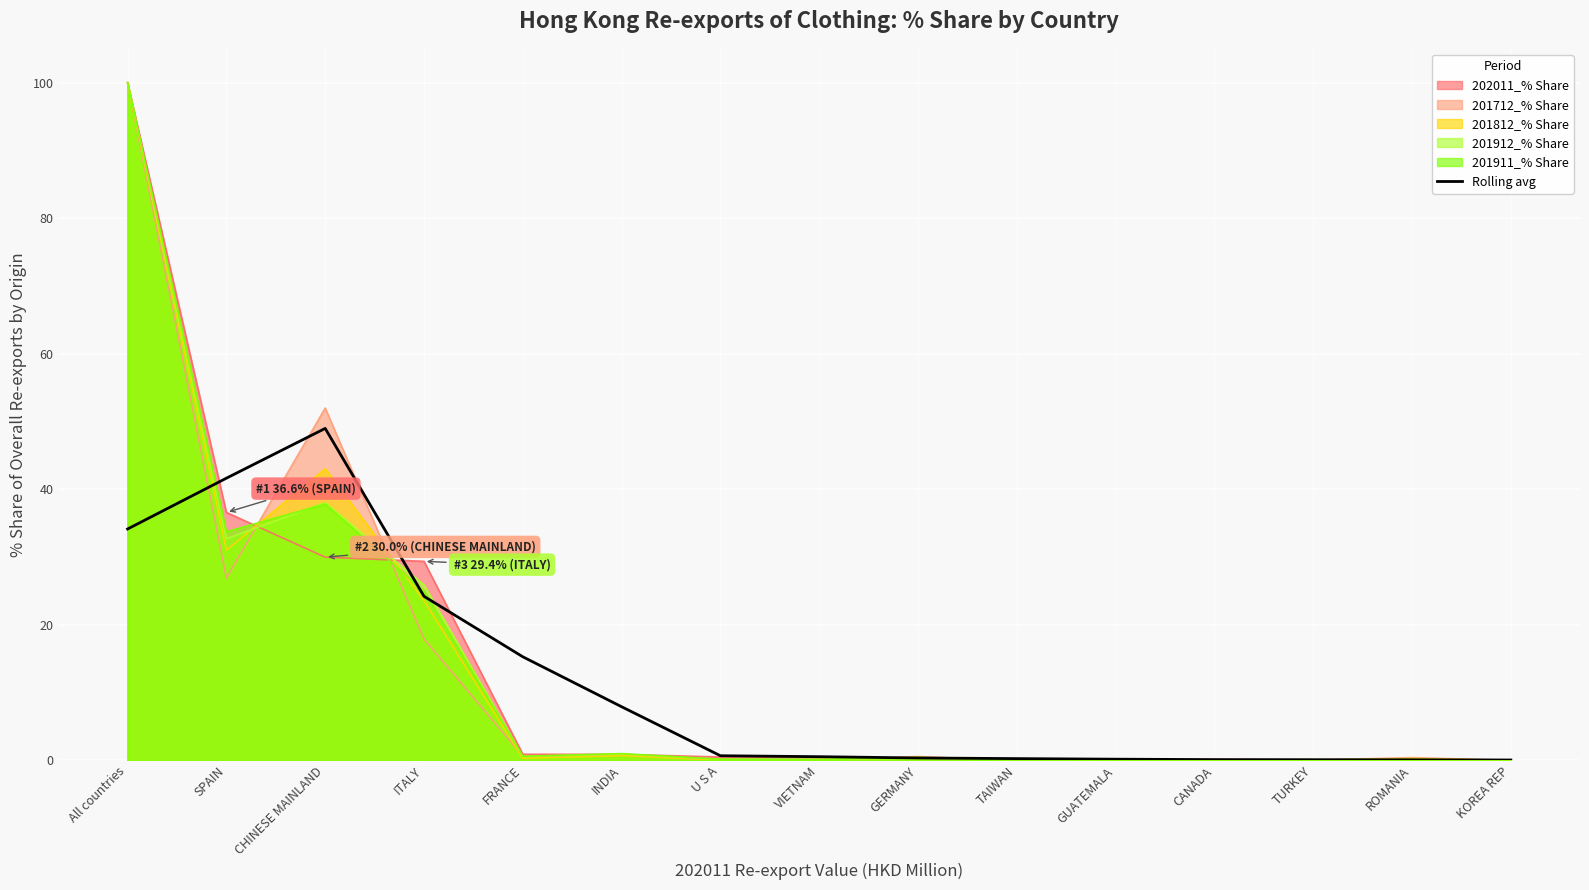

What is the label of the 6th point from the left?

INDIA